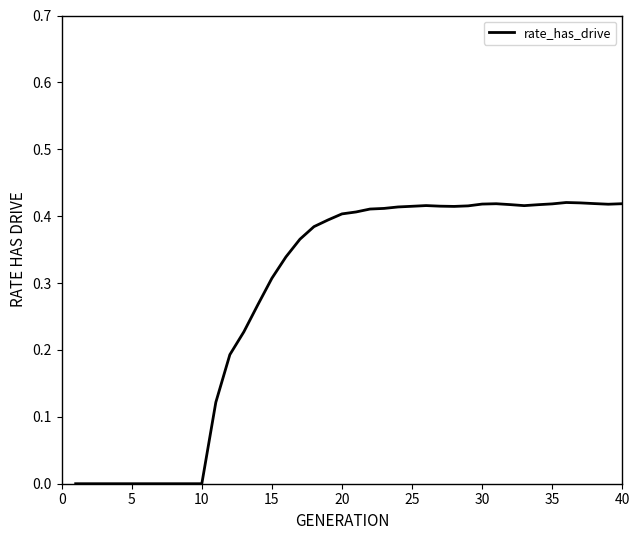

How many lines are shown in the chart?

1